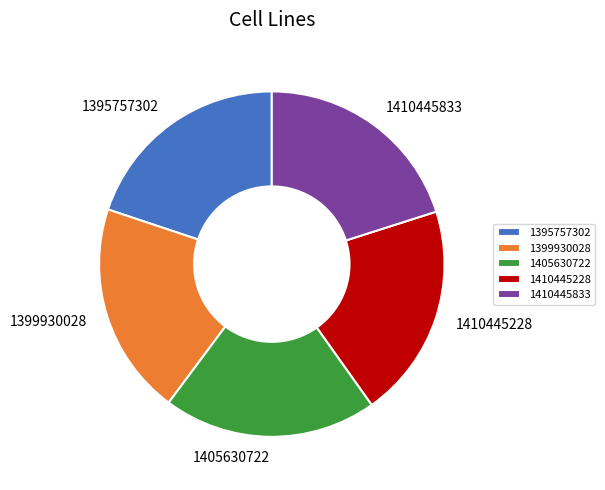

Do 1405630722 and 1410445228 together represent more than half of the pie?

No